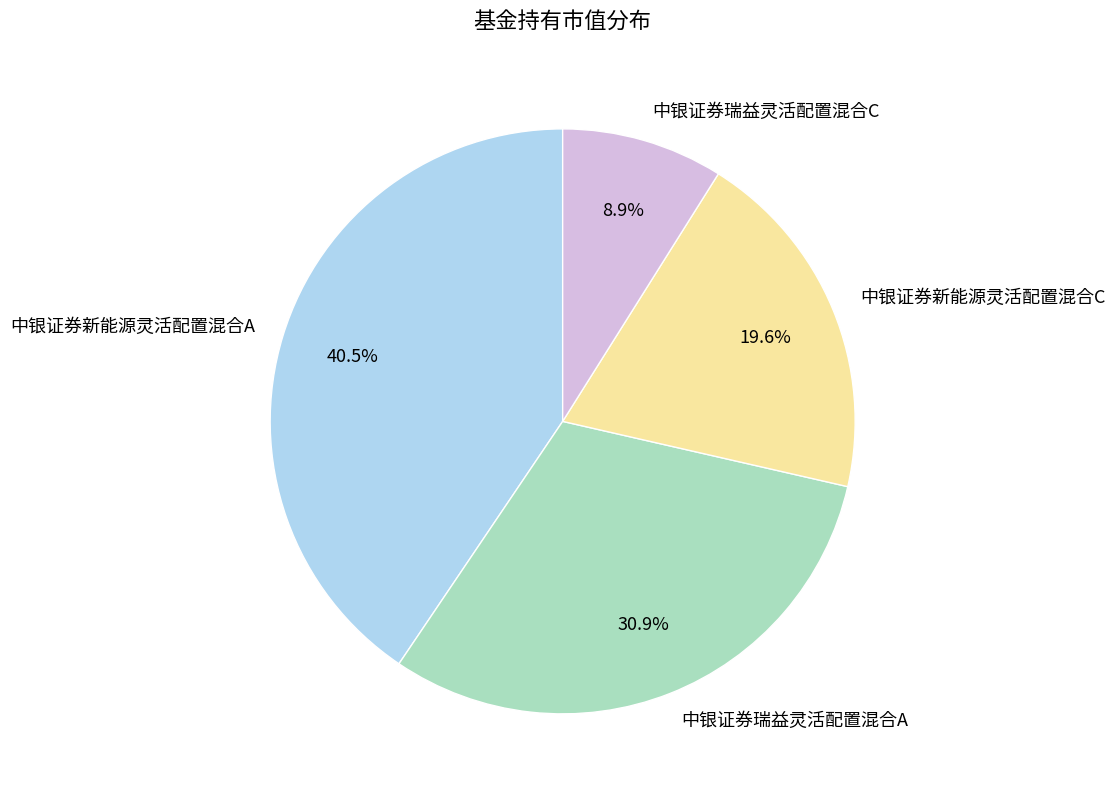

To the nearest percent, what portion does 中银证券新能源灵活配置混合C represent?

20%